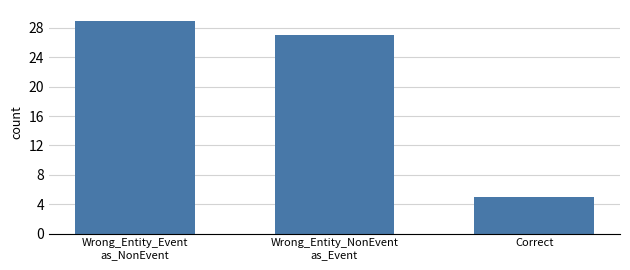

The chart shows a value of 14 at Wrong_Entity_NonEvent
as_Event. True or false?

False